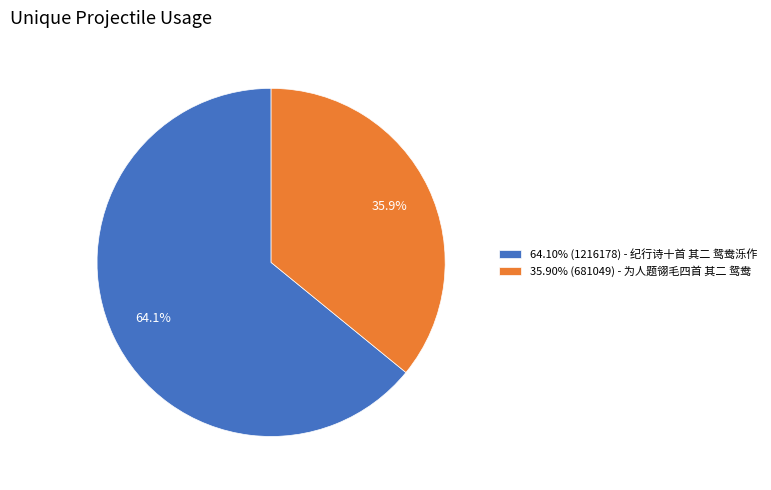

What percentage is NOT represented by 64.10% (1216178) - 纪行诗十首 其二 鸳鸯泺作?

35.9%